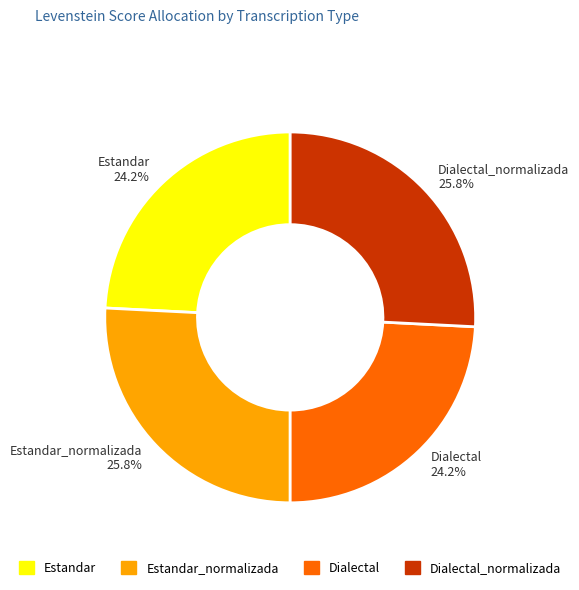

To the nearest percent, what is the average slice percentage?

25%